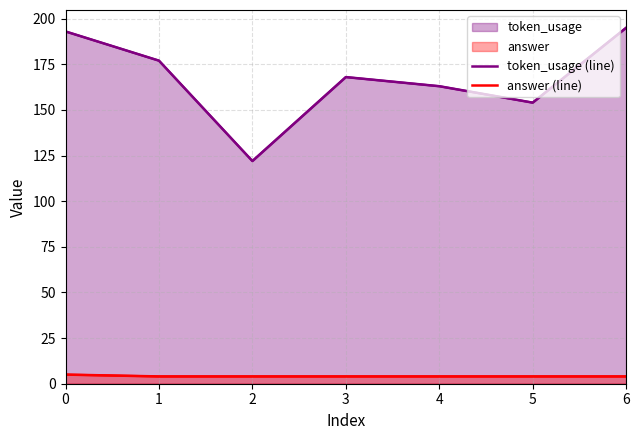

Rank the series by their maximum value, from highest to lowest.

token_usage (line), answer (line)